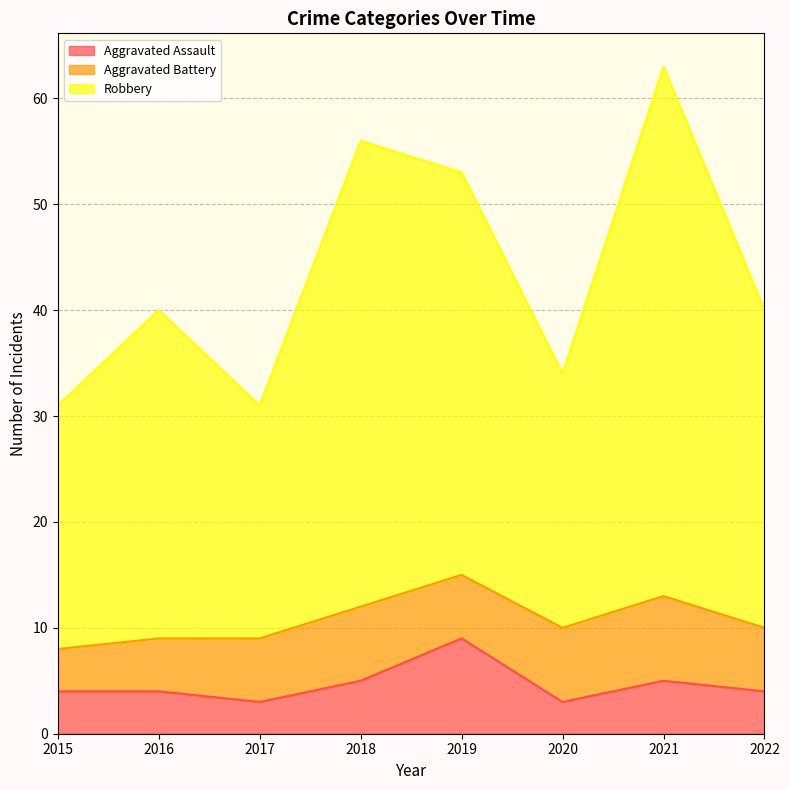

True or false: Robbery and Aggravated Assault cross at least once.

False